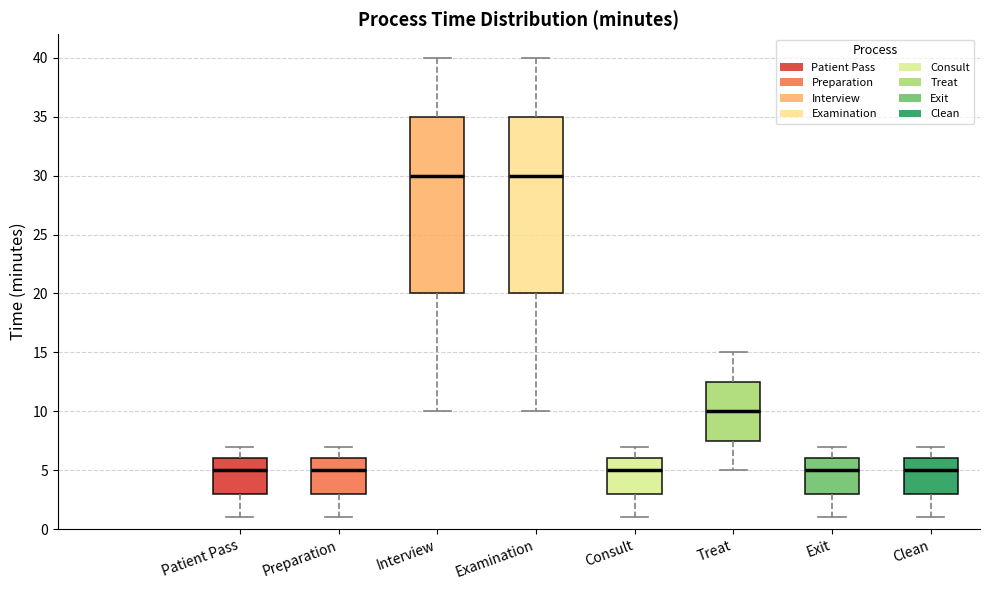

Where is the upper edge of the box for Preparation on the y-axis? The values are not printed on the chart, so give them approximately, as read against the axis.

6.0